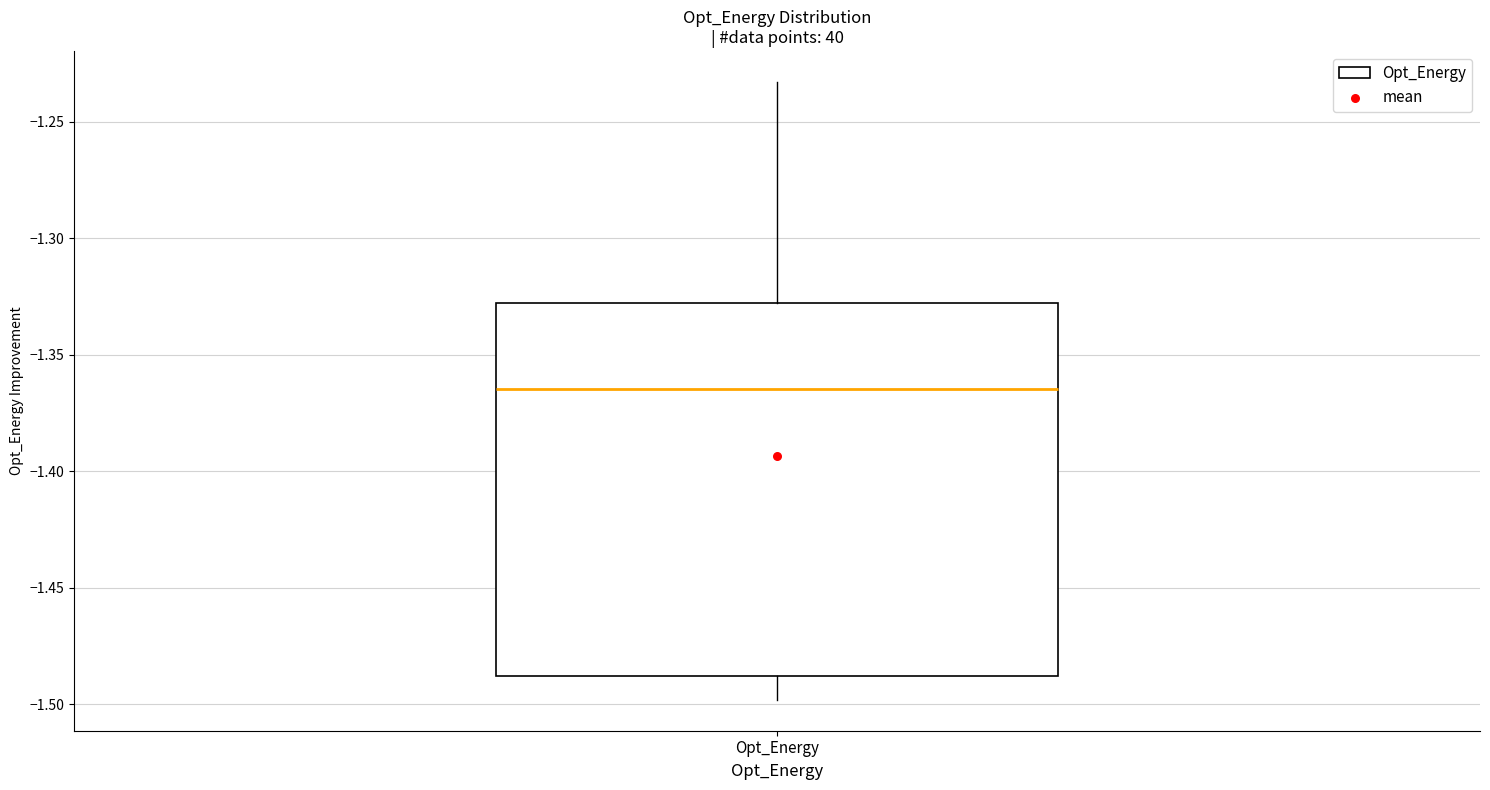

Transcribe this box plot: give where the median line is, the range the box spans, and where the two whiskers end, as read against the y-axis. The values are not printed on the chart, so give them approximately, as read against the axis.

median -1.365, box -1.490 to -1.330, whiskers -1.500 to -1.235